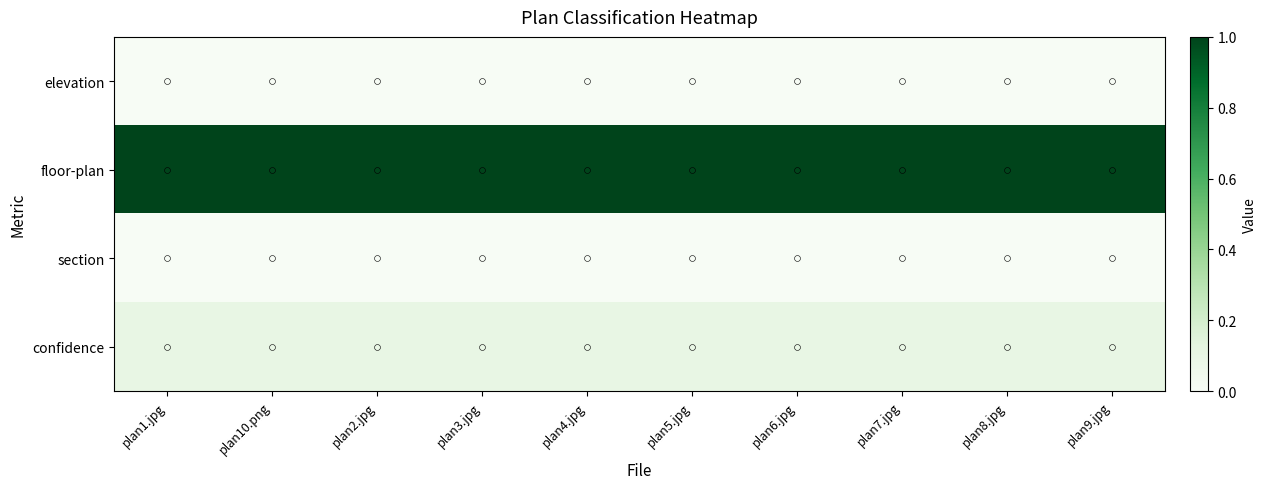

List the series in order of their peak value, highest first.

floor-plan, confidence, elevation, section